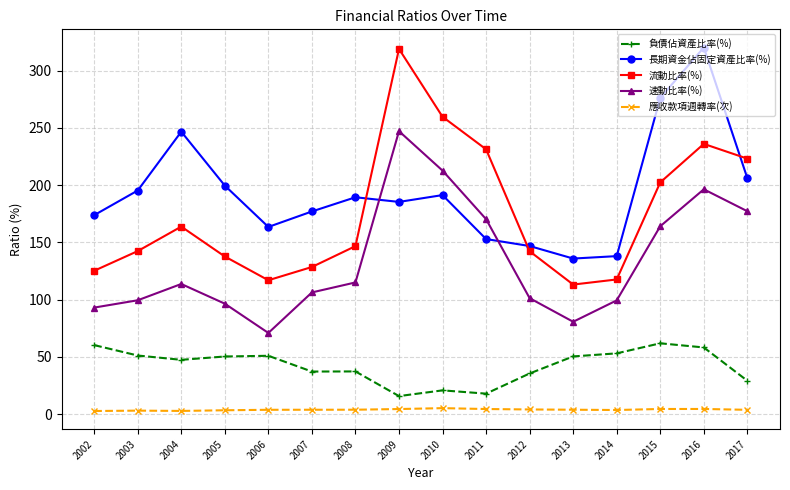

What is the sum of all 流動比率(%) values?

2805.9